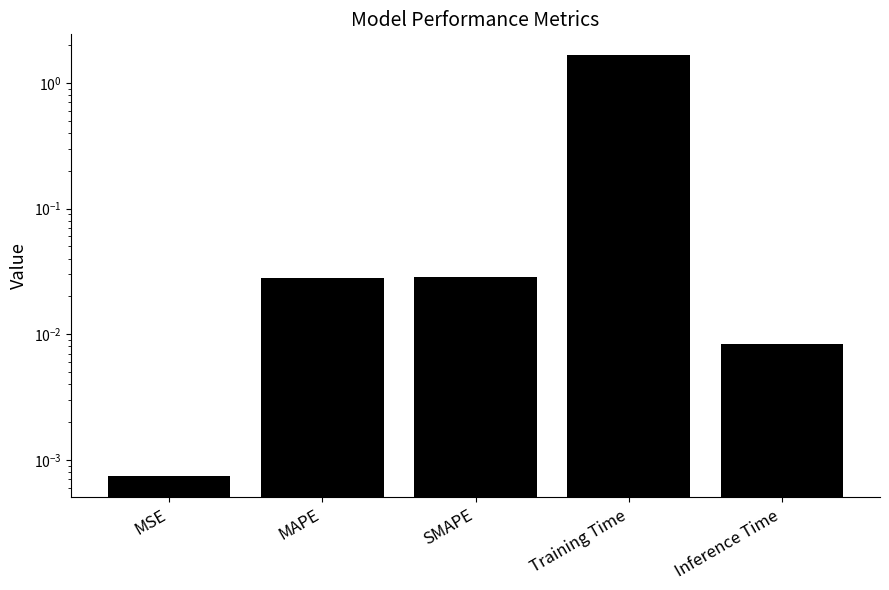

Between MSE and MAPE, which is larger?

MAPE